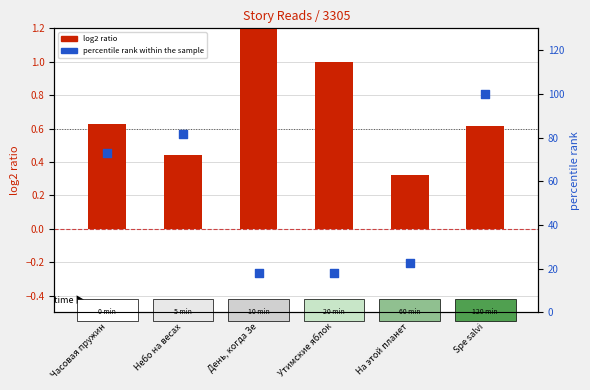

Is the value of percentile rank within the sample at На этой планет greater than the value of log2 ratio at На этой планет?

Yes